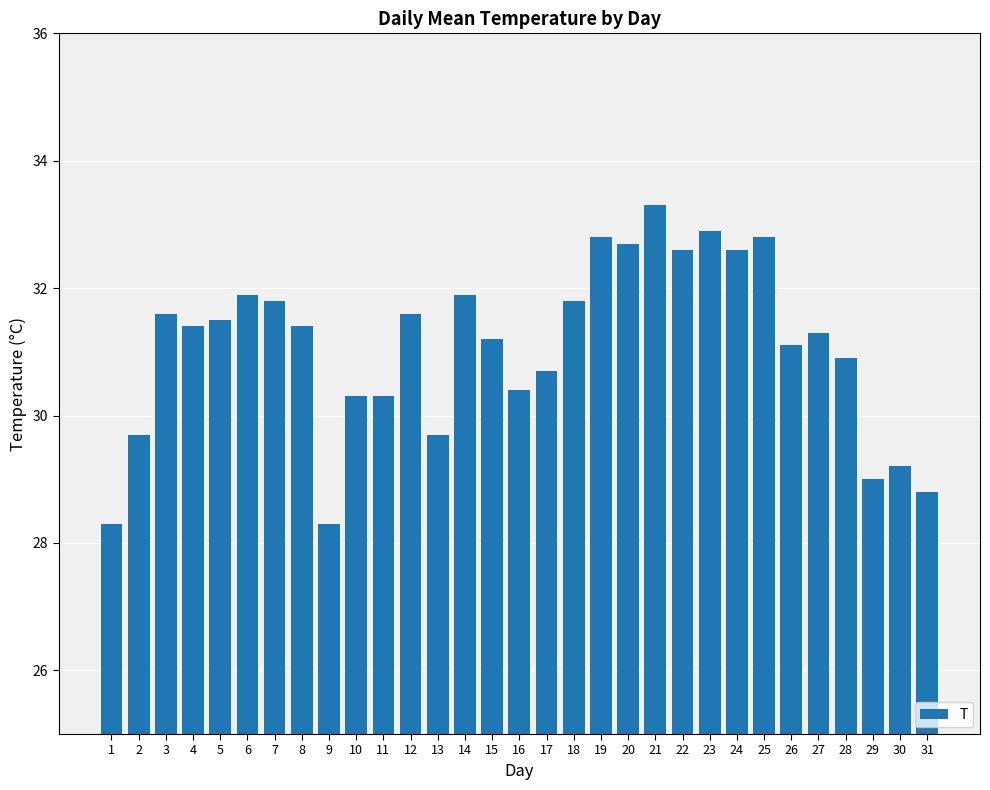

Approximately how many times larger is the value at 9 compared to 8?

0.9